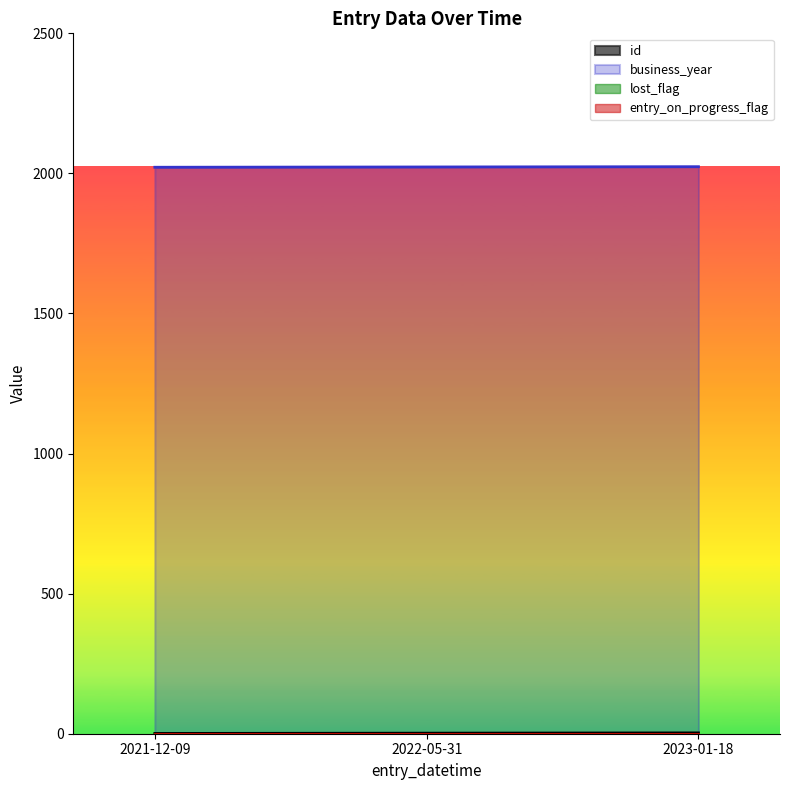

What is the difference between the highest and lowest values at 2021-12-09?

2021